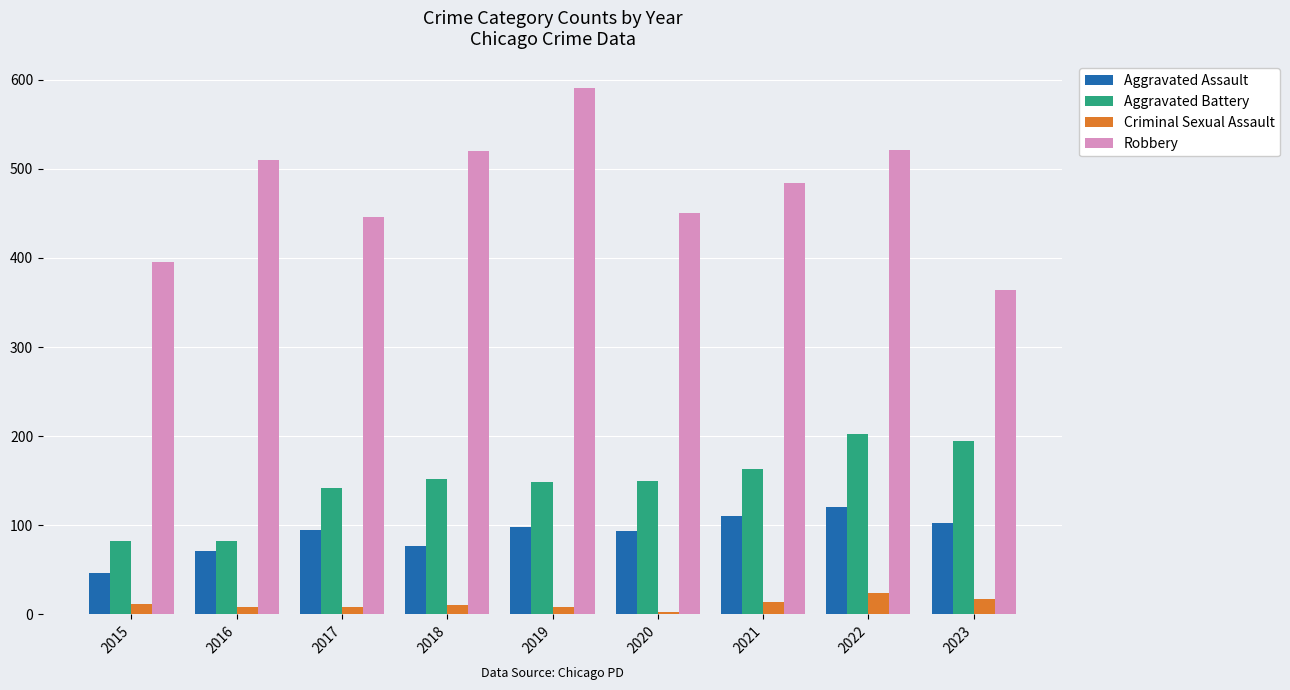

What is the spread (max minus min) of values at 2016?

502